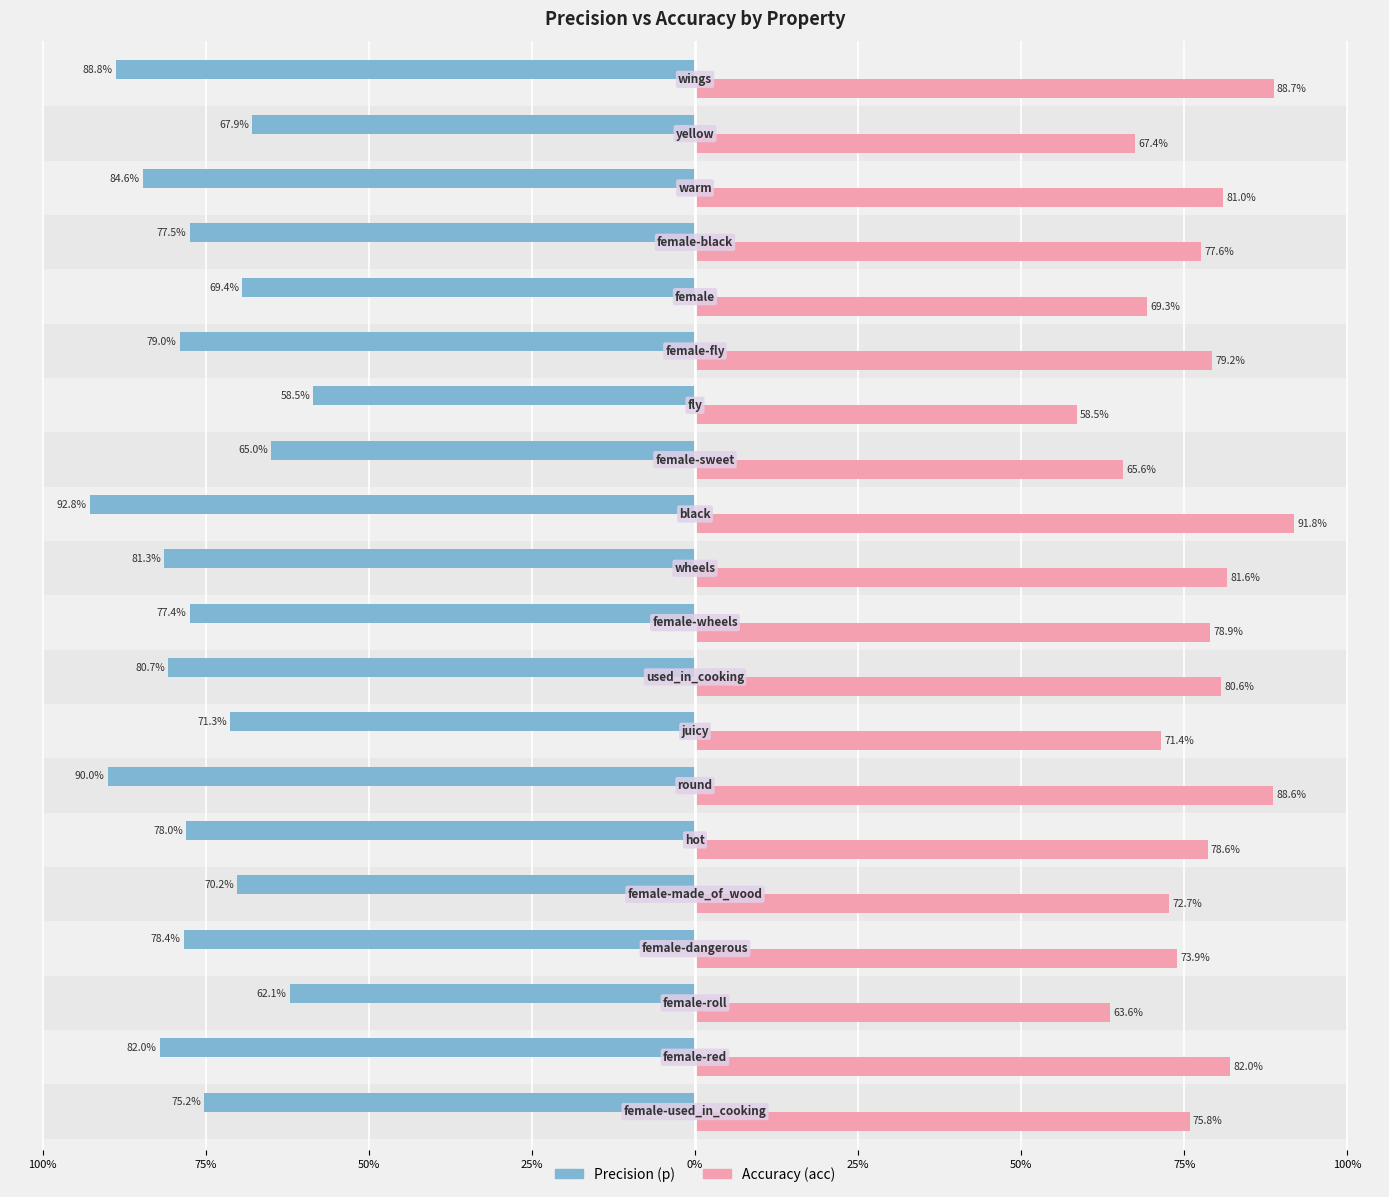

What is the sum of all p values?

-15.3